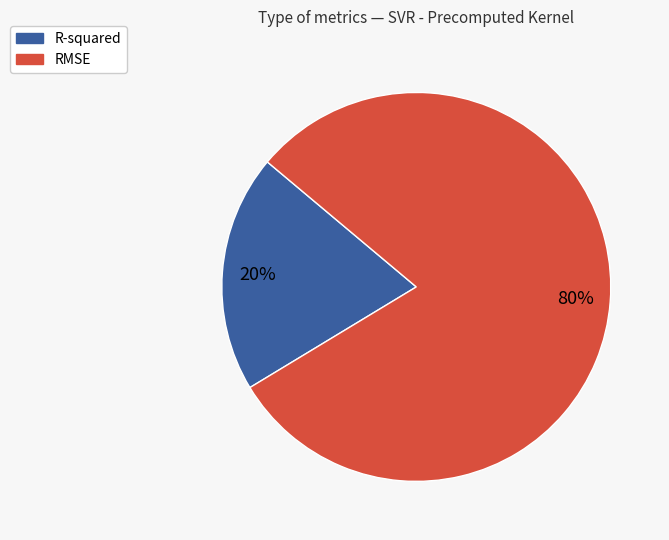

Which has a higher value, R-squared or RMSE?

RMSE